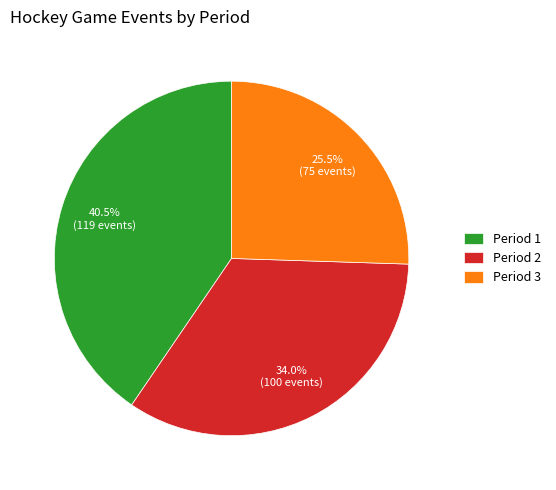

What is the total percentage of Period 2 and Period 1?

74.5%